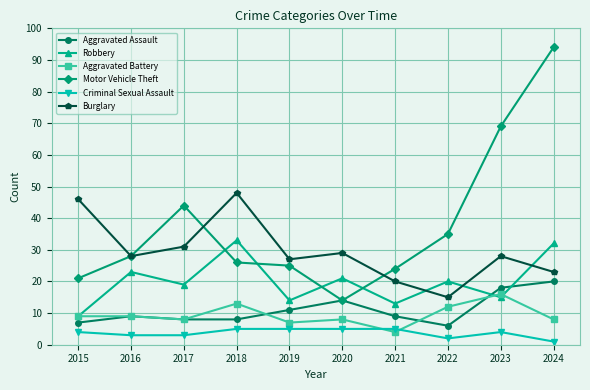

In Burglary, how many points are lower than both neighbors (excluding endpoints)?

3